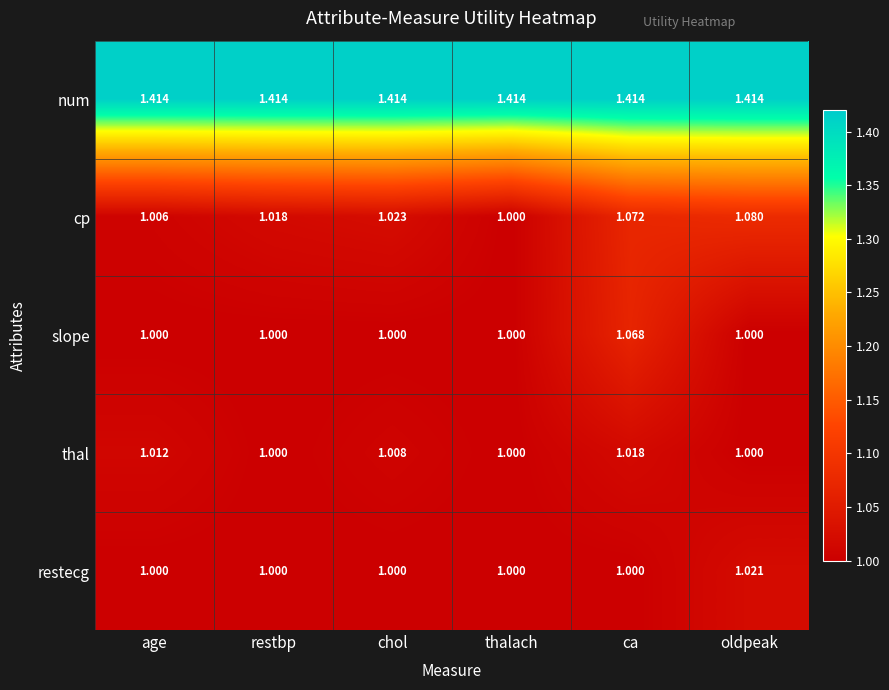

Count the number of data series in this chart.

5